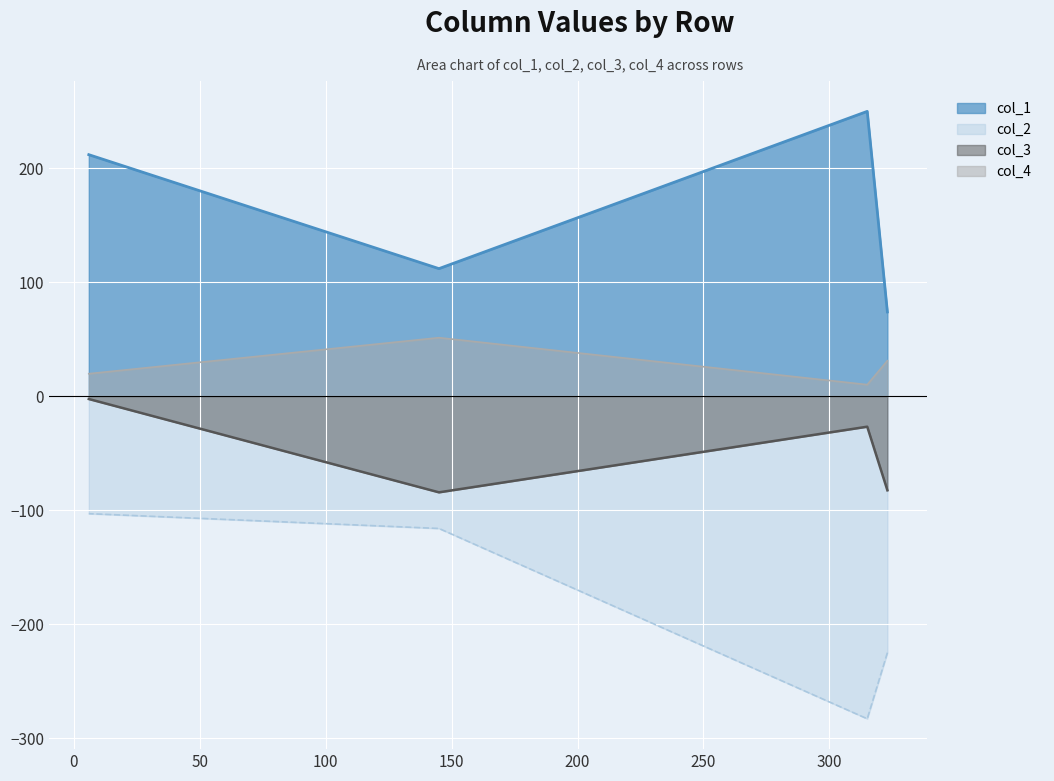

True or false: col_4_line and col_1_line cross at least once.

False